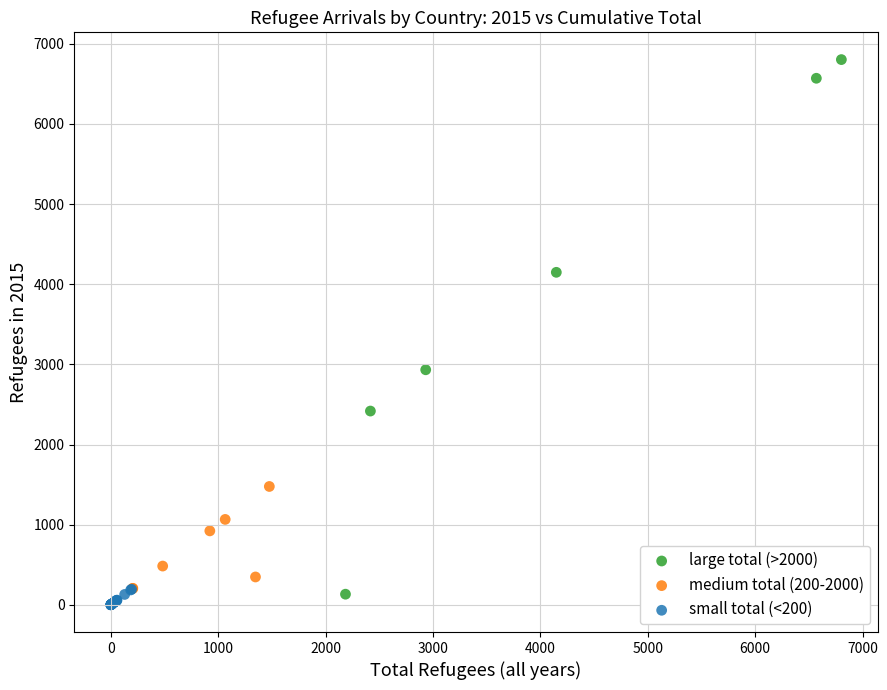

Which series has the largest Y range (max minus min)?

large total (>2000)